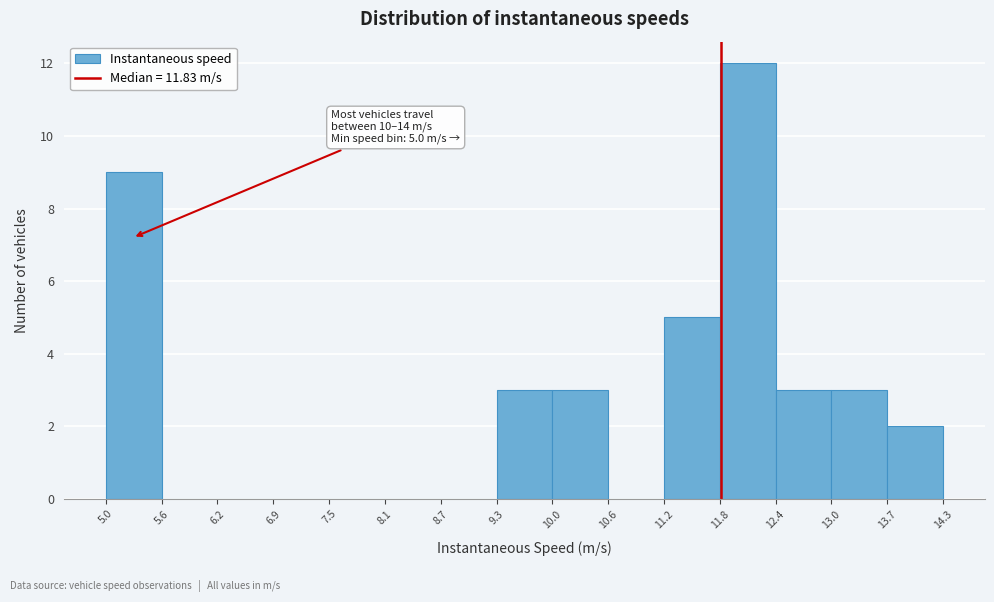

Over which range of the x-axis is the bar tallest?

11.8 to 12.4